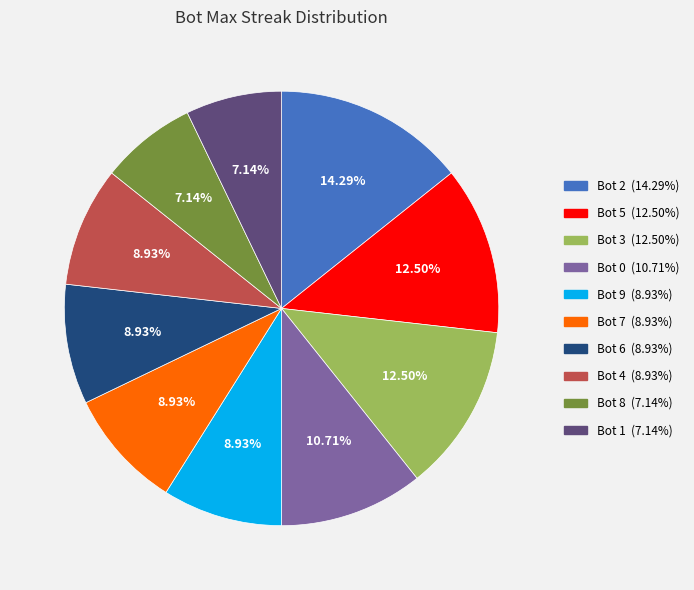

To the nearest percent, what is the difference between the Bot 6 and Bot 2 slice percentages?

5%